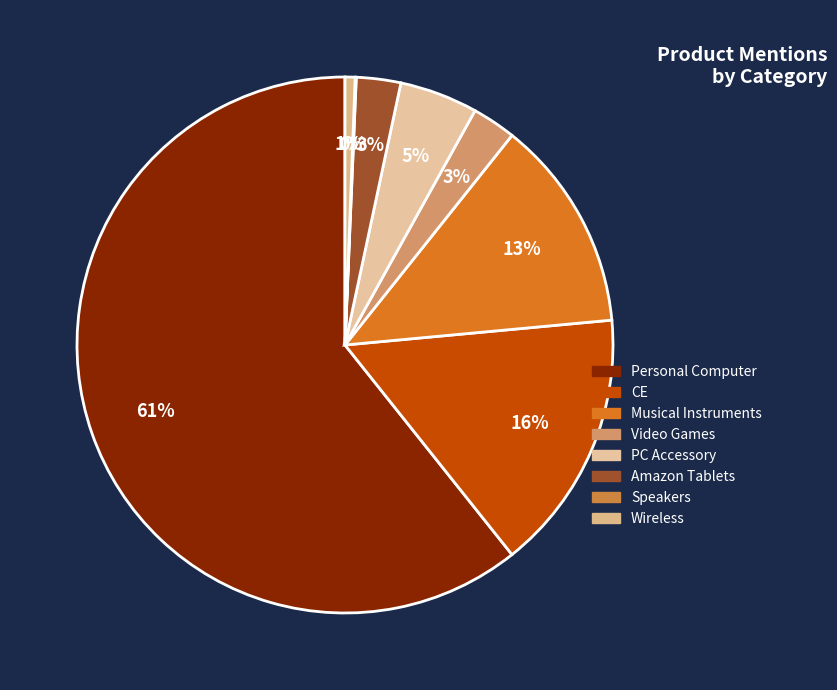

Which slice is the smallest?

Speakers